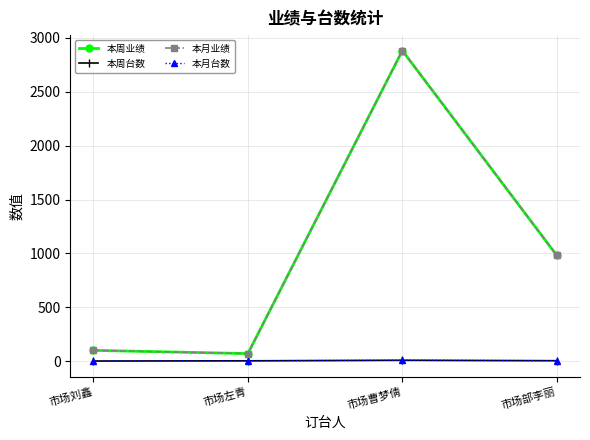

Is this an area chart (filled region under the line)?

No